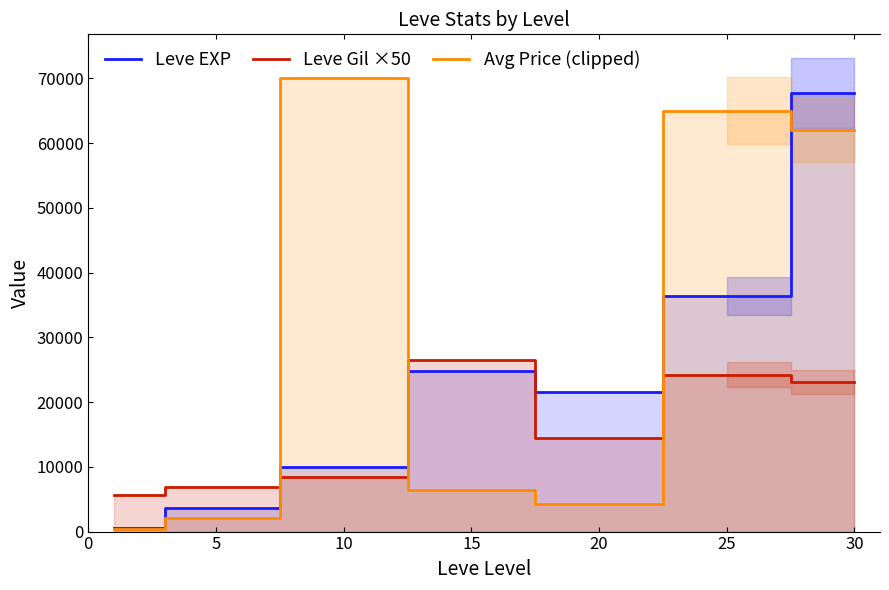

Which series ends up on top after the final intersection of Leve EXP and Avg Price (clipped)?

Leve EXP